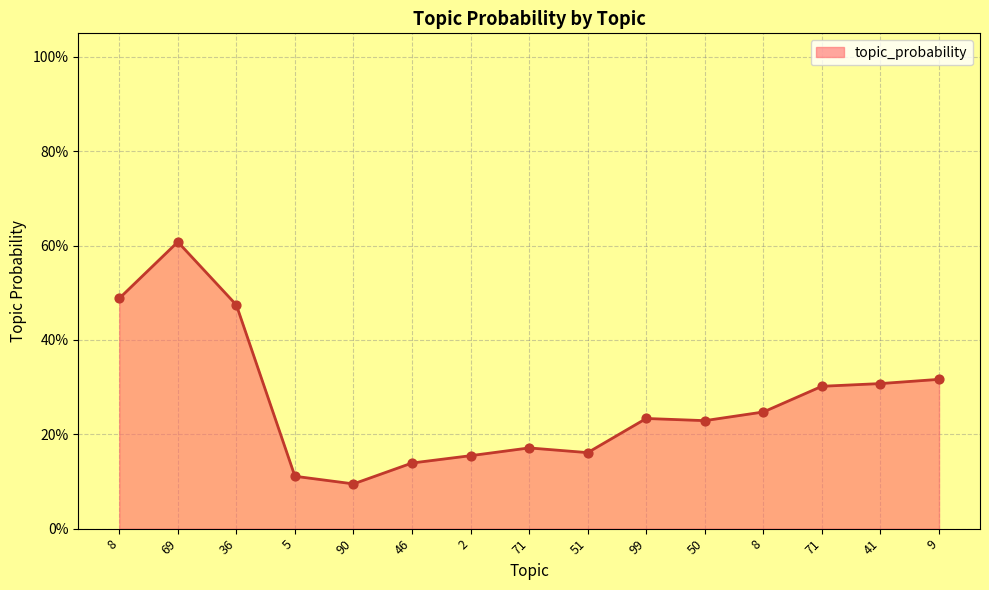

What is the change in value from 69 to 2?

-0.5